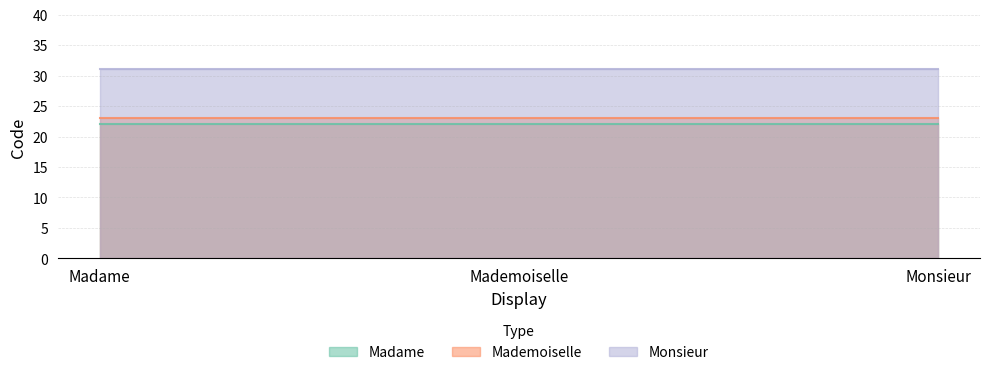

The Monsieur series shows 31 at Mademoiselle. True or false?

True